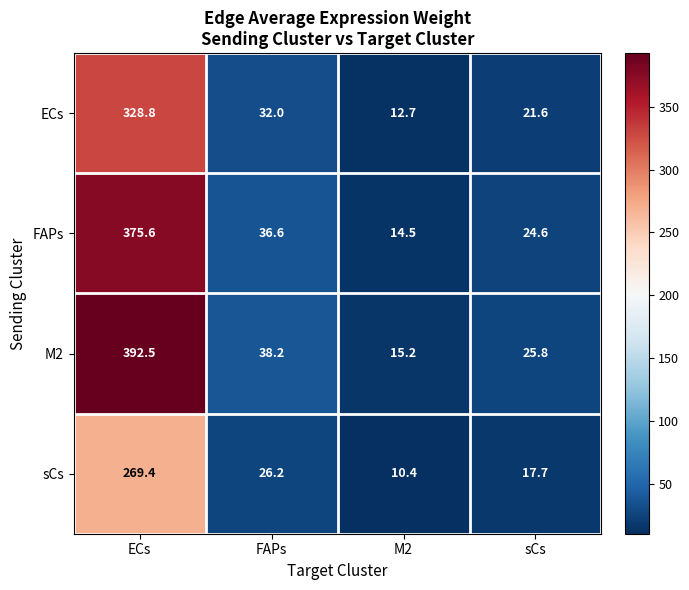

Rank the series at M2 from highest to lowest value.

M2, FAPs, ECs, sCs